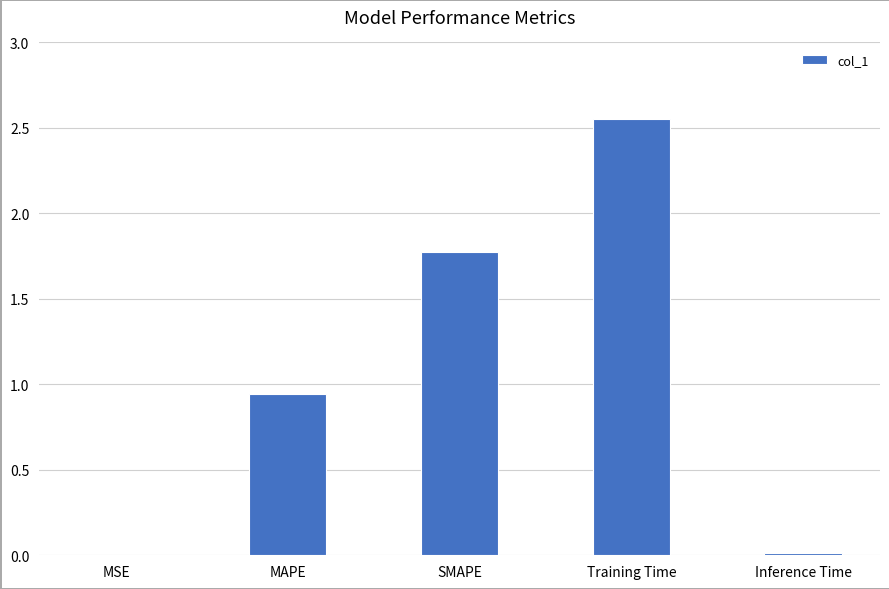

What is the sum of the values at SMAPE and Training Time?

4.3